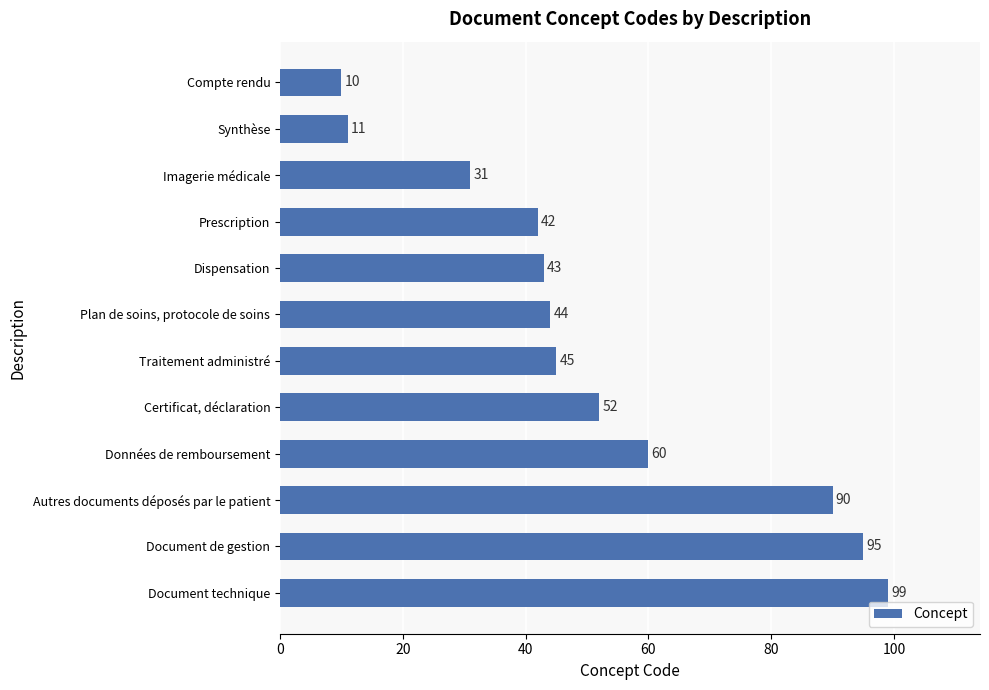

Reading top to bottom, transcribe all the data shown in this chart.

Compte rendu=10	Synthèse=11	Imagerie médicale=31	Prescription=42	Dispensation=43	Plan de soins, protocole de soins=44	Traitement administré=45	Certificat, déclaration=52	Données de remboursement=60	Autres documents déposés par le patient=90	Document de gestion=95	Document technique=99